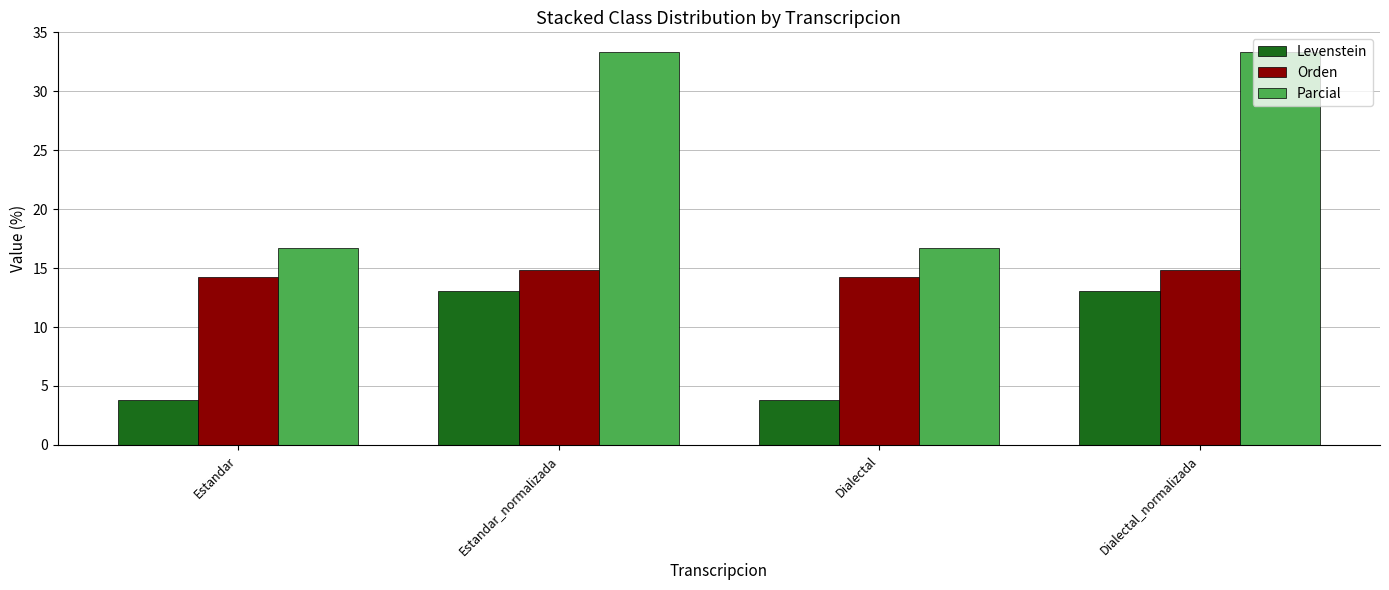

How many groups of bars are there?

4